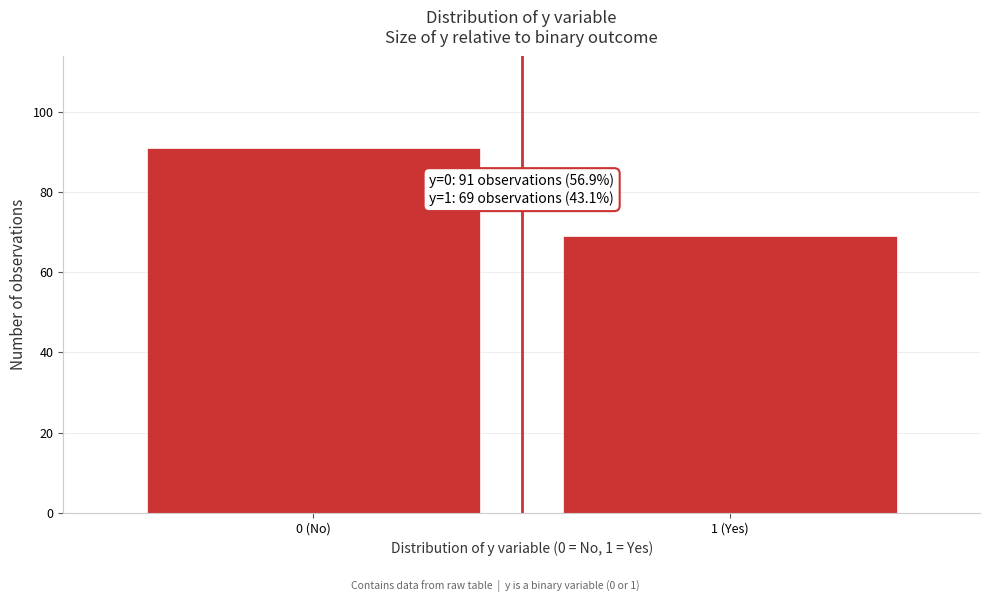

Reading right to left, transcribe all the data shown in this chart.

1 (Yes)=69	0 (No)=91